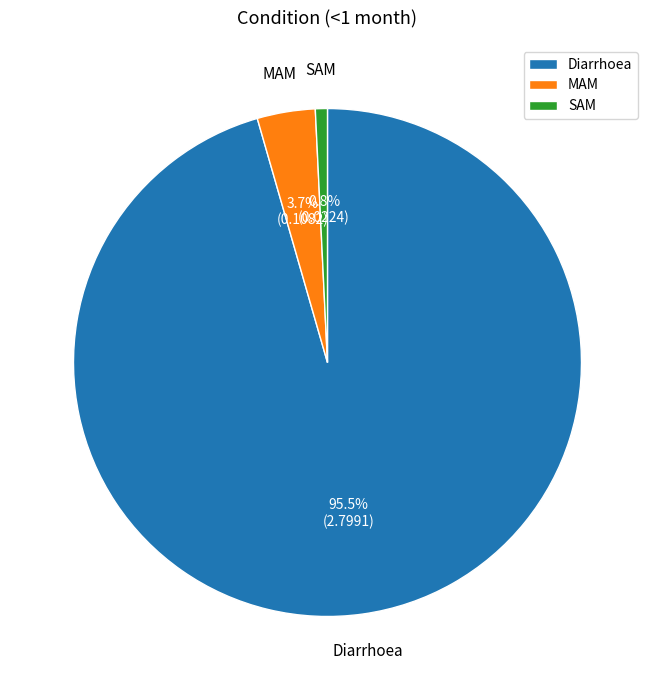

To the nearest percent, what is the average slice percentage?

33%